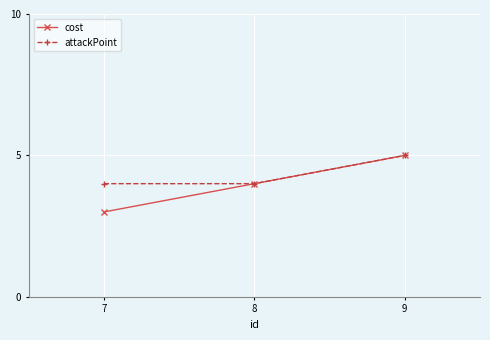

The cost series shows 4 at 7. True or false?

False